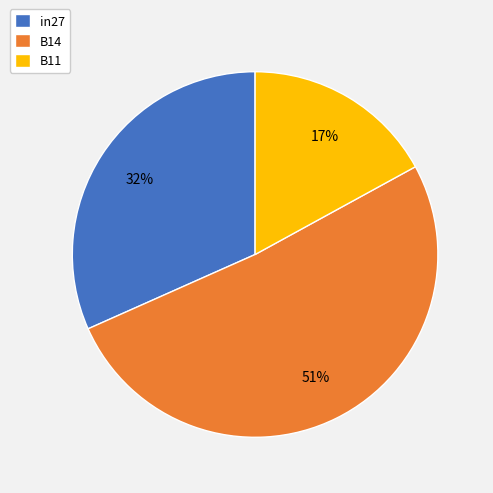

Rank the categories by value from lowest to highest.

B11, in27, B14